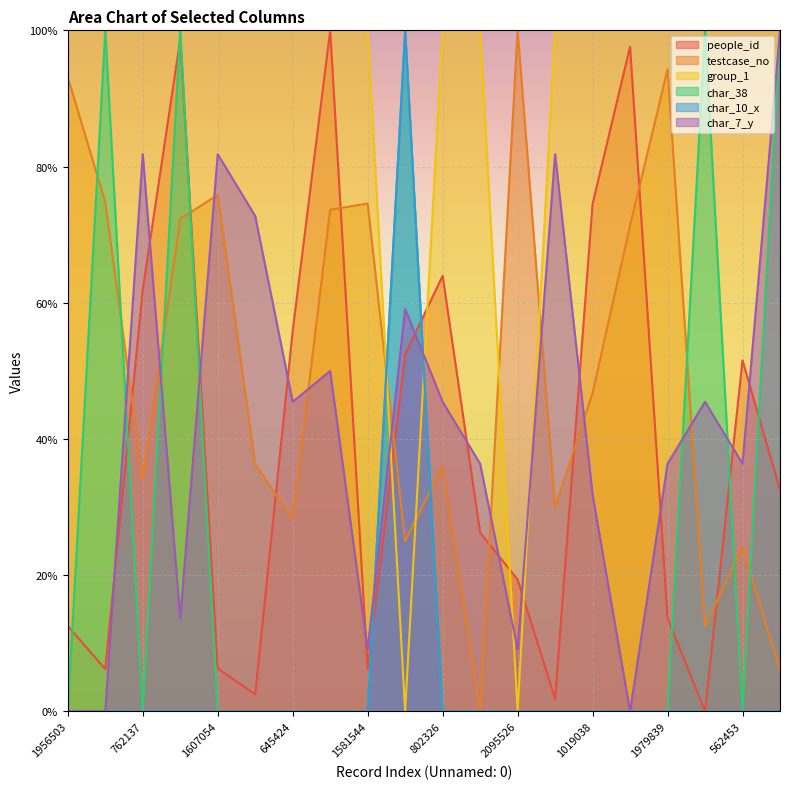

At which category is the sum across all series the highest?

1536036